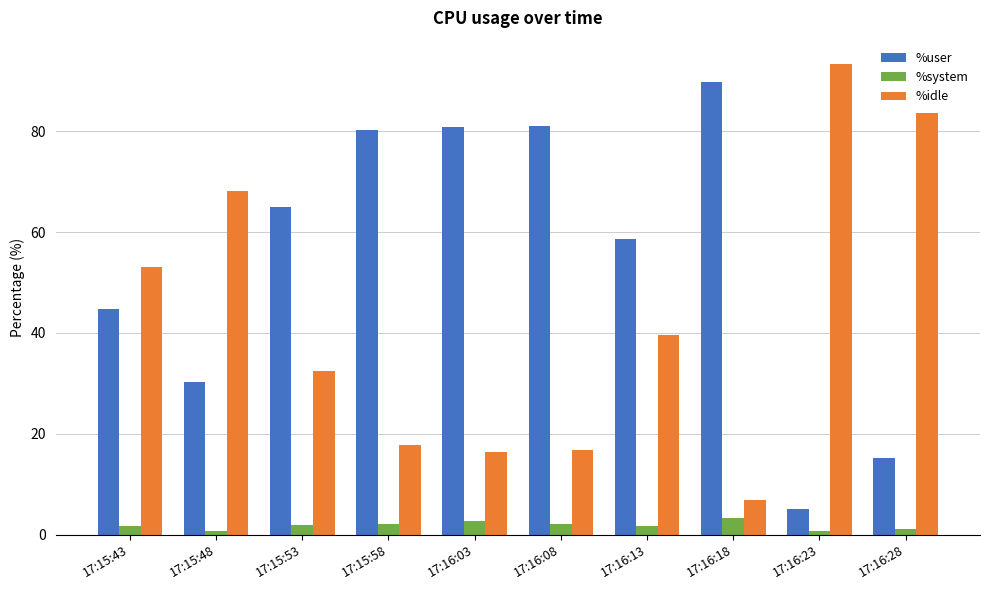

The %idle series shows 30.0 at 17:15:48. True or false?

False